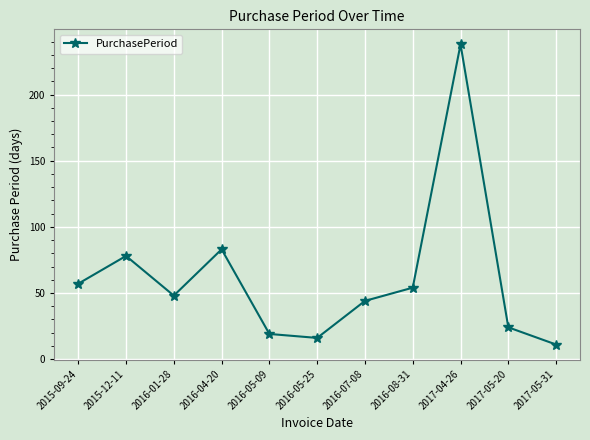

How many lines are shown in the chart?

1